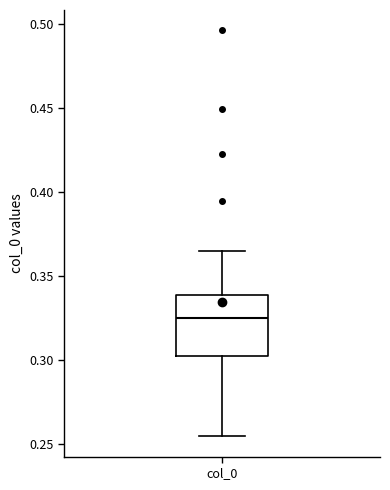

Read this box plot against the y-axis: the position of the median line, the range covered by the box, and the ends of both whiskers. The values are not printed on the chart, so give them approximately, as read against the axis.

median 0.325, box 0.300 to 0.340, whiskers 0.255 to 0.365